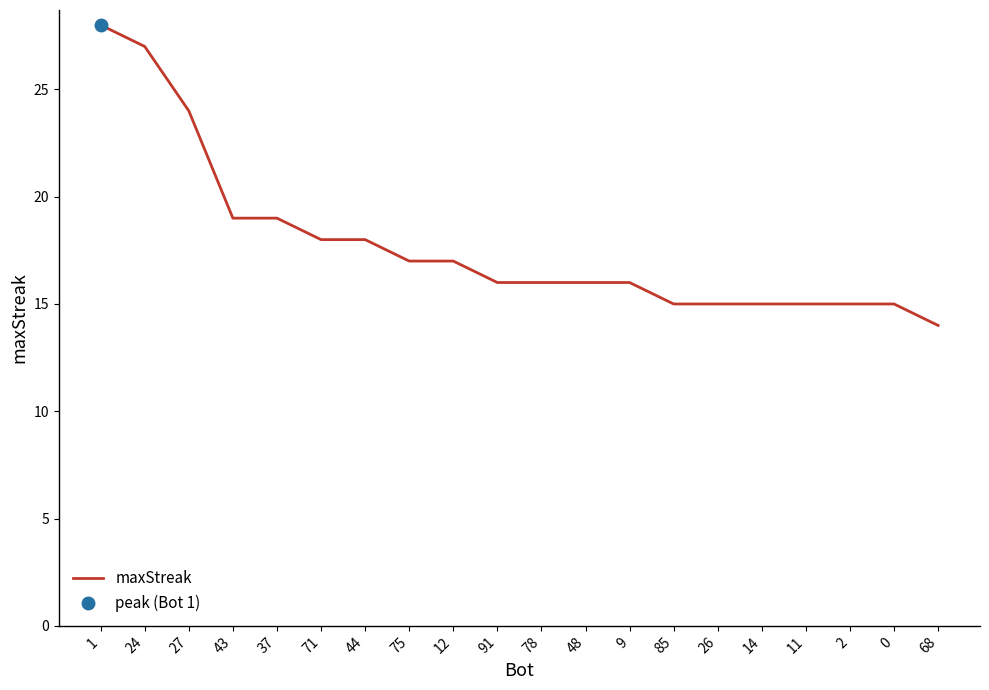

Is it true that the value at 43 is 12?

False